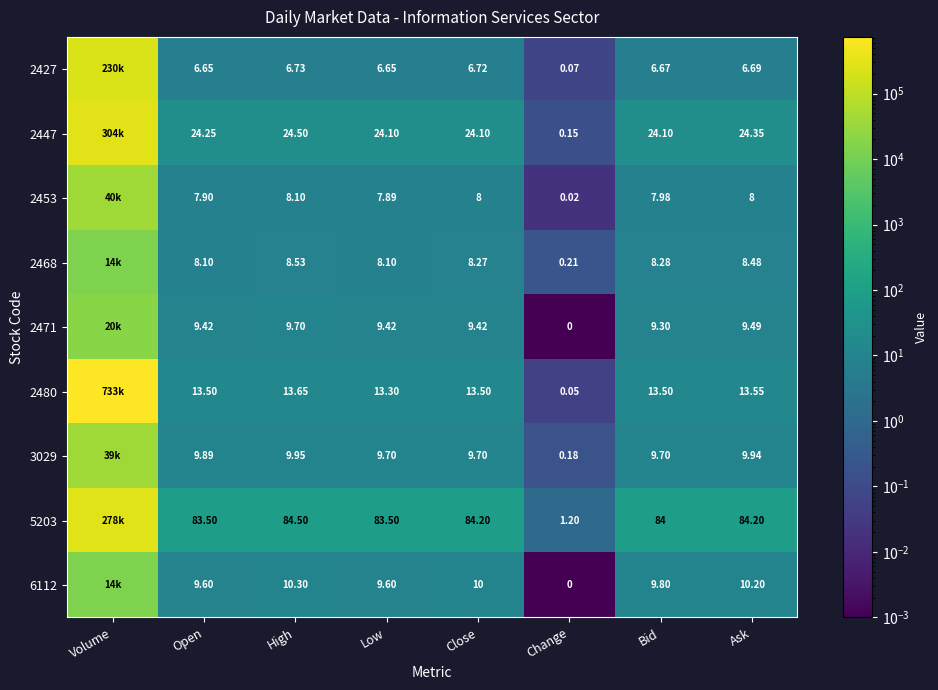

What is the maximum value shown in the chart?

733297.0